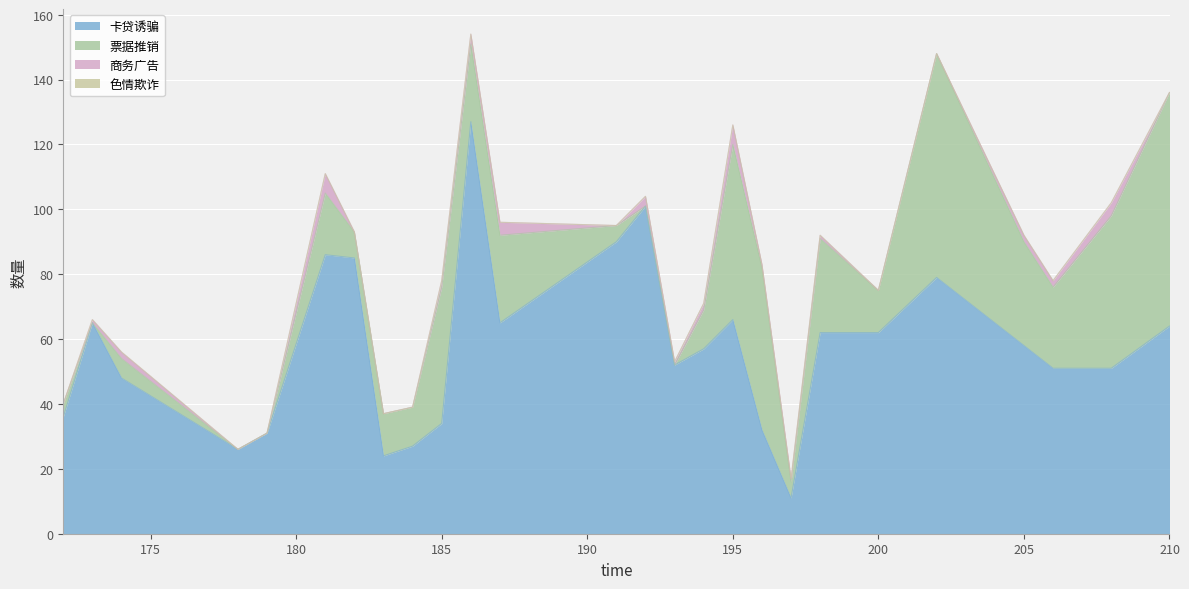

What is the sum of the 票据推销 values at 178 and 172?

4